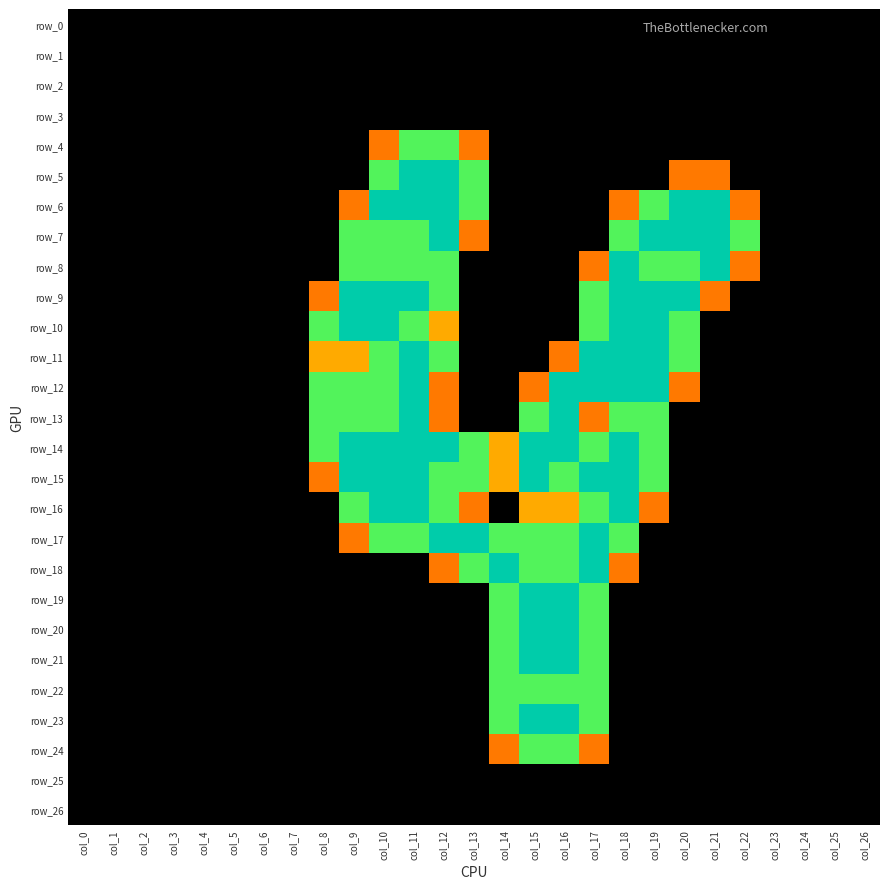

What is the difference between the maximum and minimum values in the row_4 series?

1.5